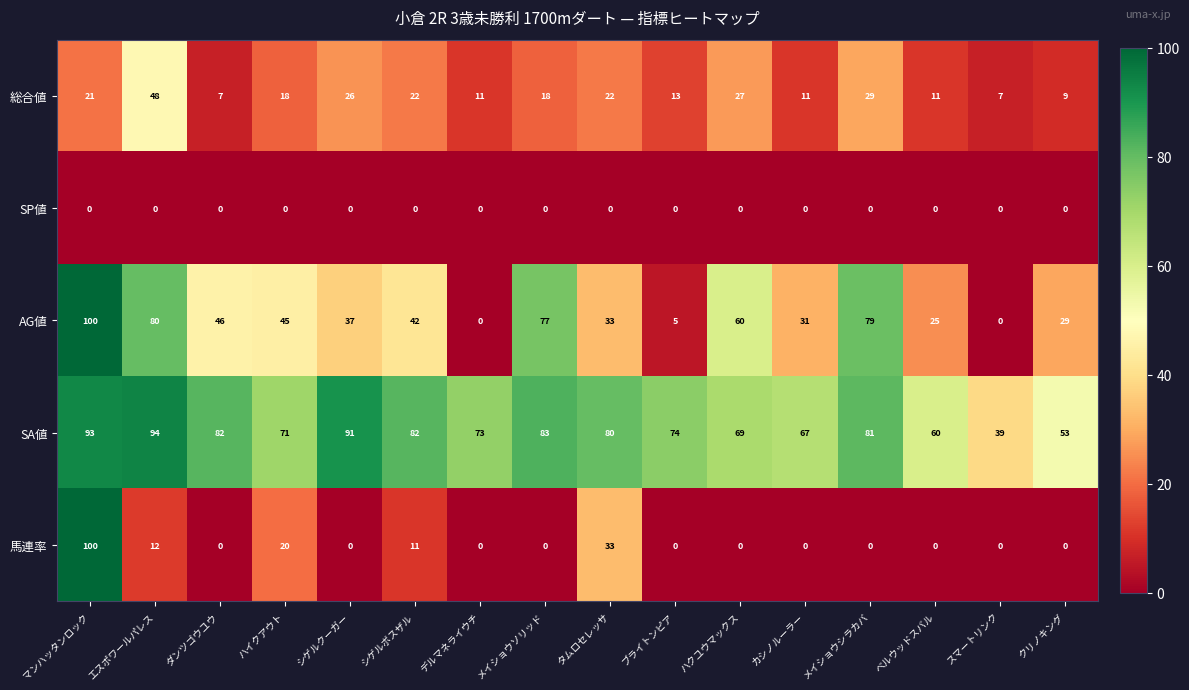

What is the difference between the highest and lowest values at ハイクアウト?

71